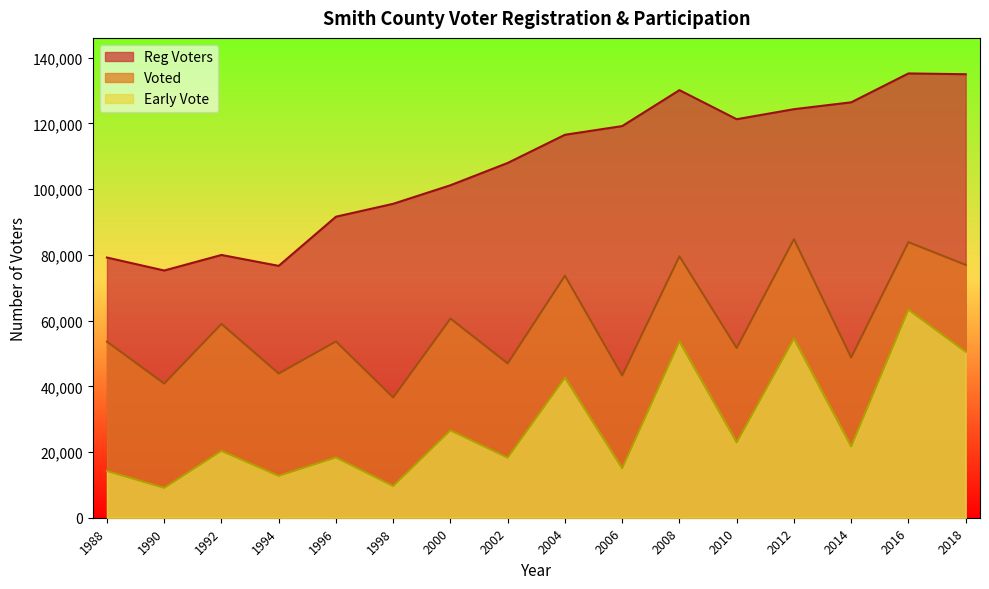

At 2010, list the series in order from smallest to largest.

Early Vote, Voted, Reg Voters